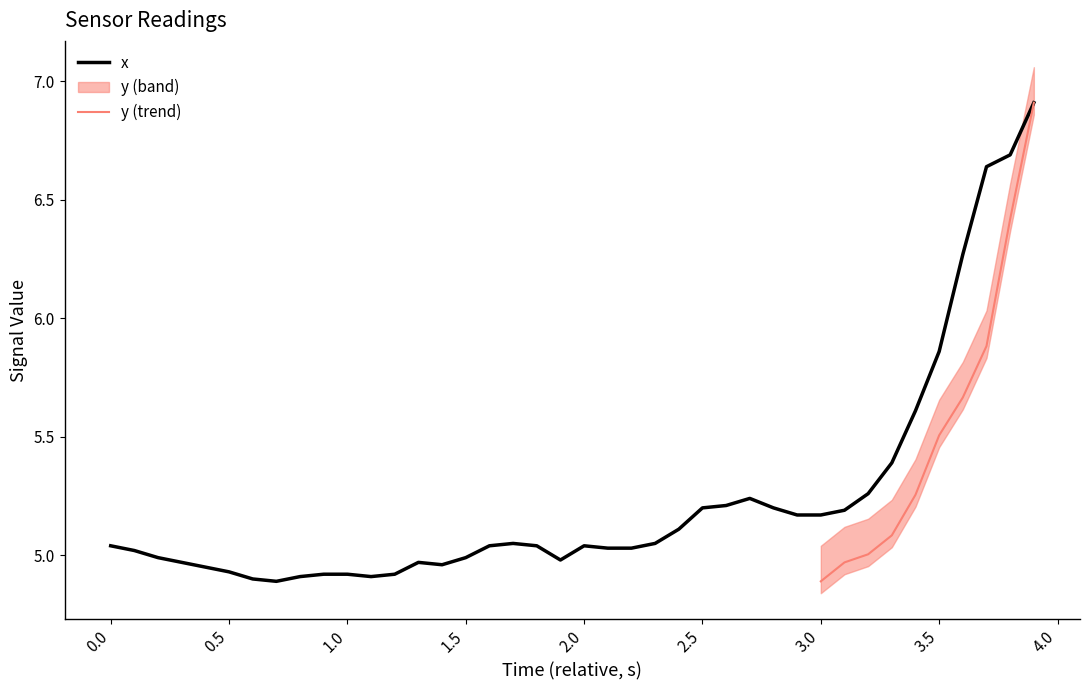

What is the difference between the maximum and second lowest values?

2.0